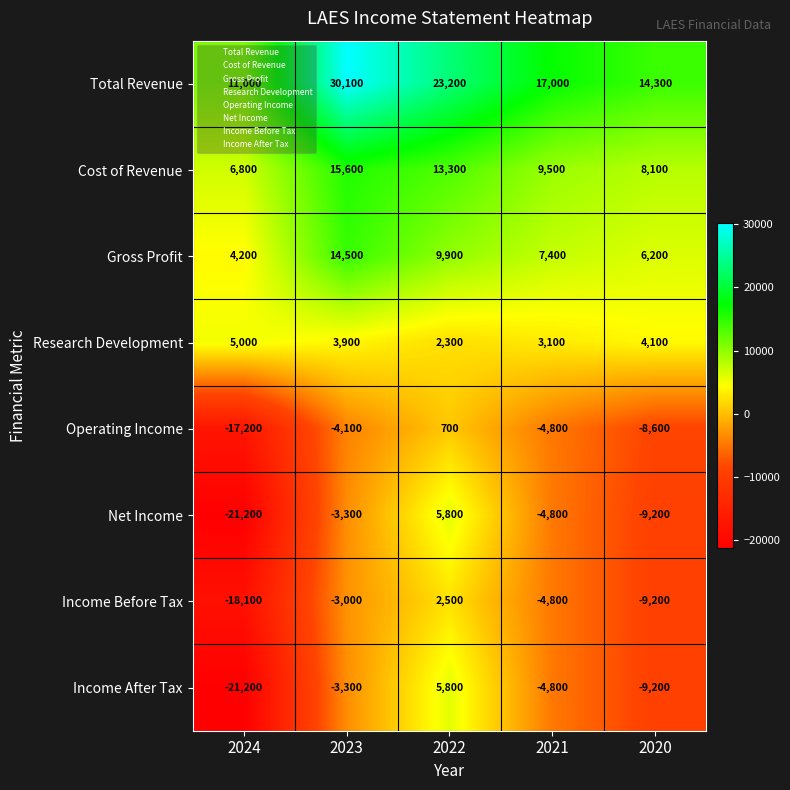

At how many categories does at least one series exceed 847?

5